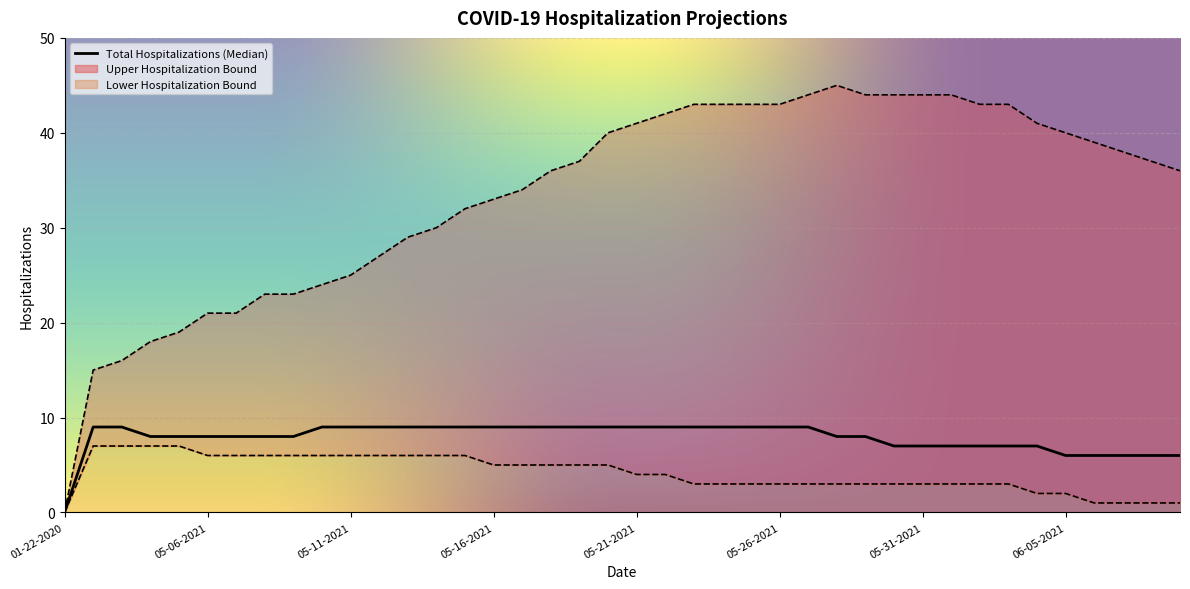

What are all the series names shown in the legend?

Upper Hospitalization Bound, Total Hospitalizations (Median), Lower Hospitalization Bound